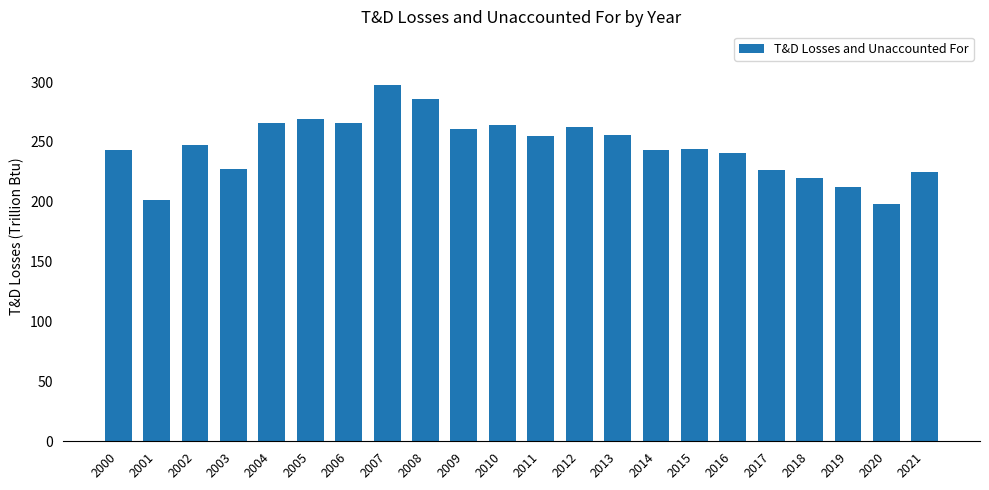

At which category does the chart reach its minimum across all series?

2020